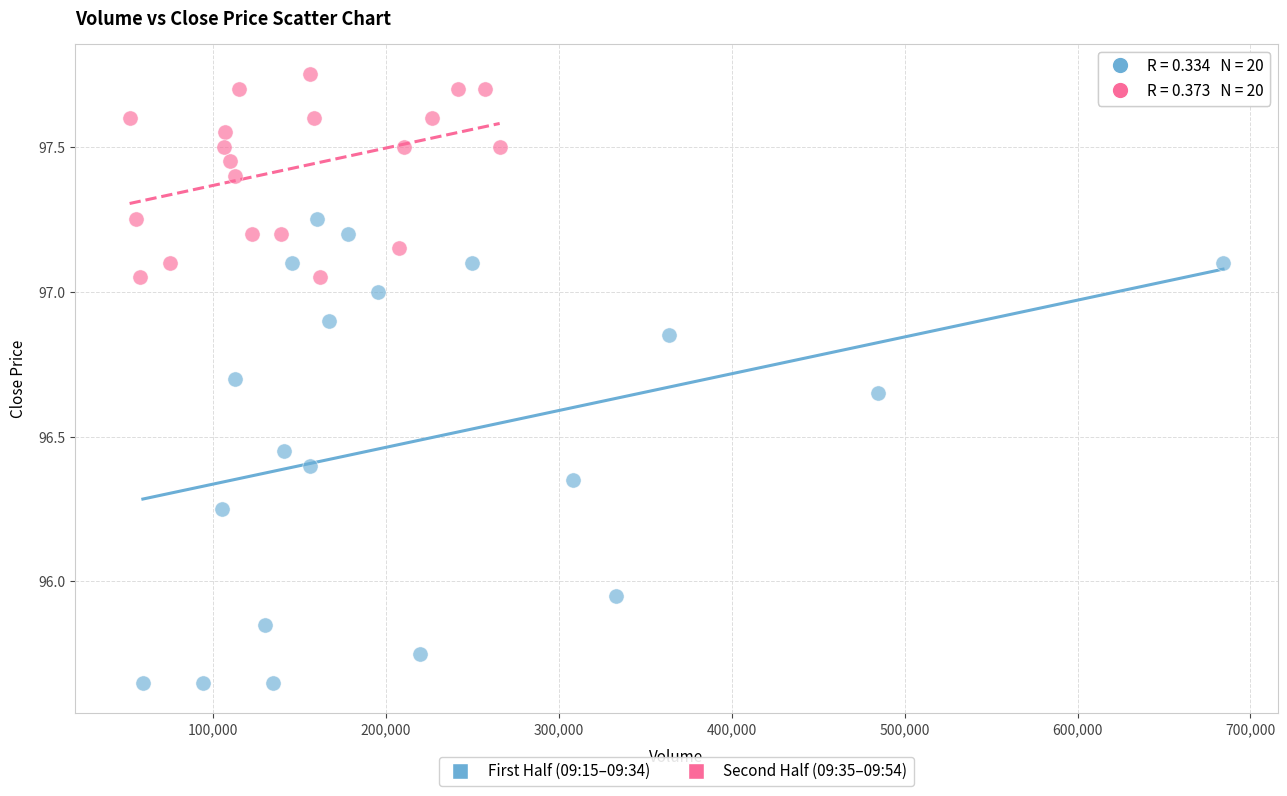

Which series has the widest spread of Y values?

First Half (09:15–09:34)